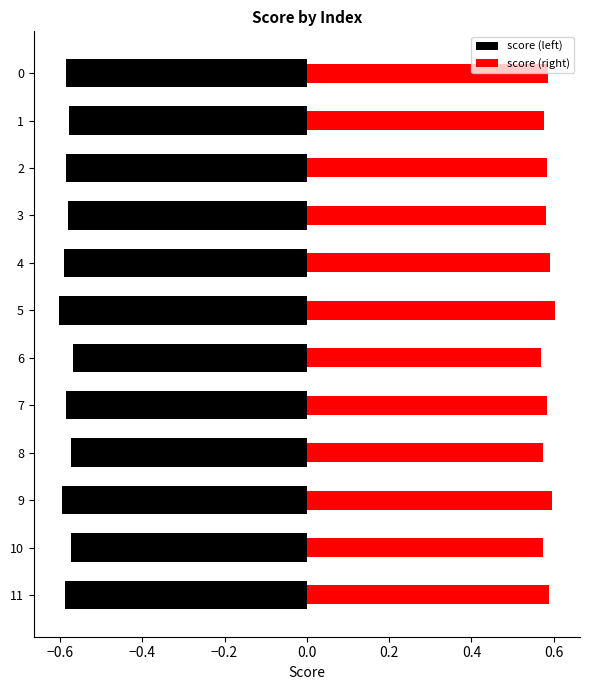

How many groups of bars are there?

12